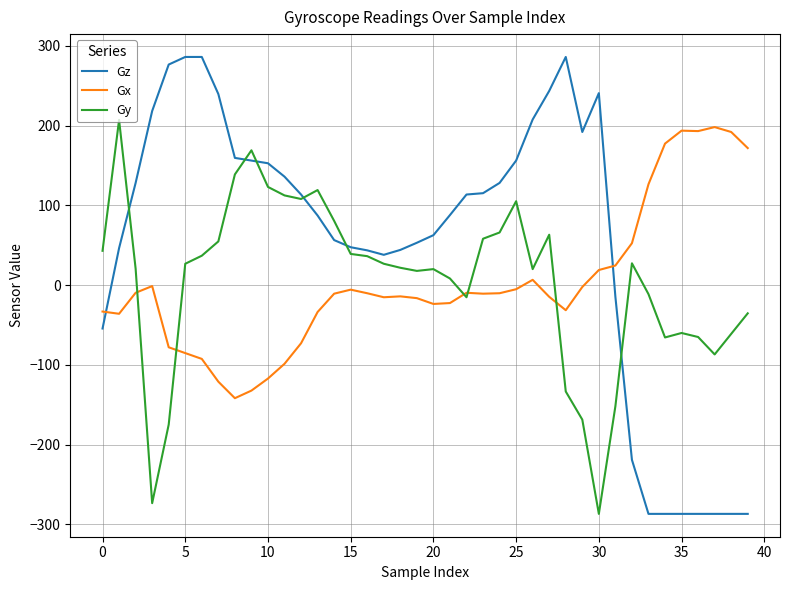

What is the highest value of the Gx series?

198.2